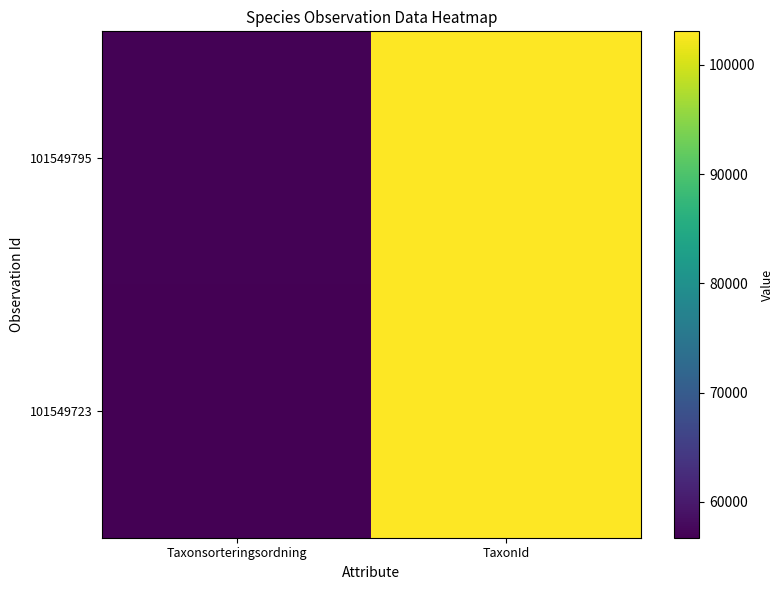

List the series in order of their overall mean, lowest first.

101549723, 101549795